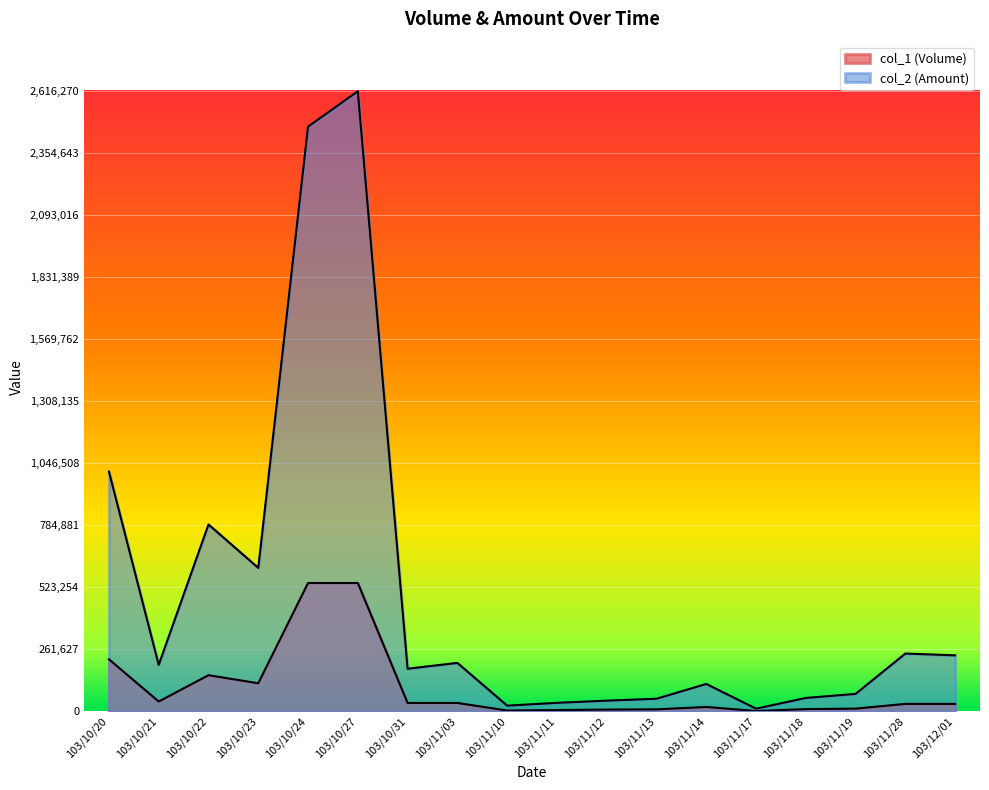

Between 103/11/03 and 103/11/13, which series saw the biggest shift?

col_2 (Amount)